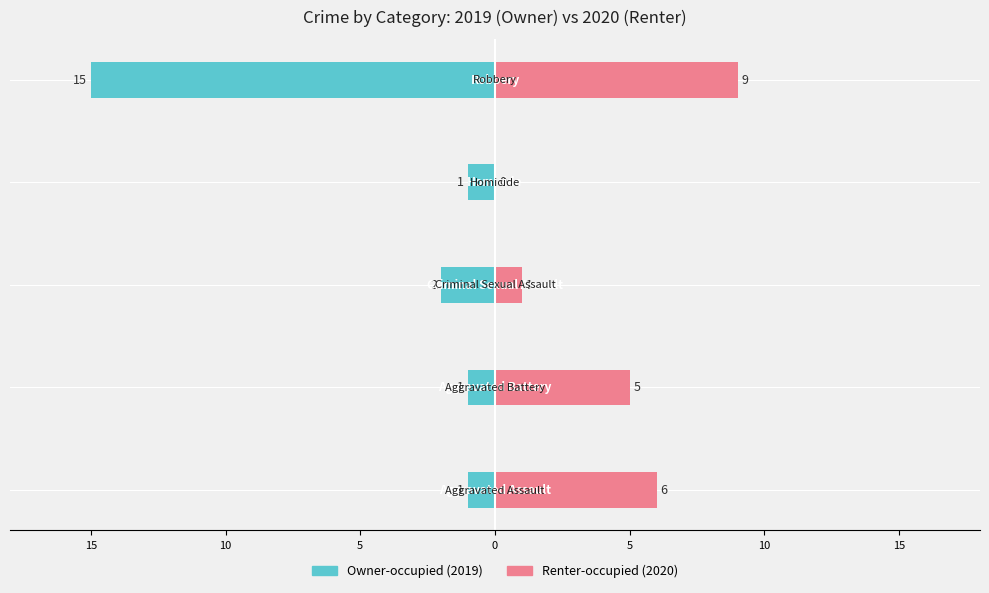

Which has a higher value, 0 or 5?

5